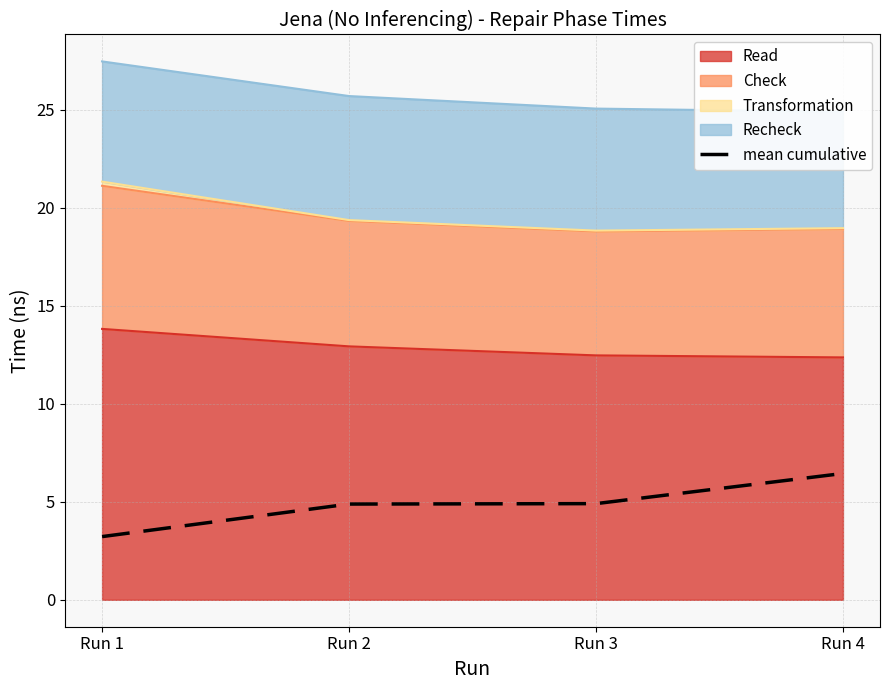

What is the difference between the values at Run 4 and Run 1?

3.2